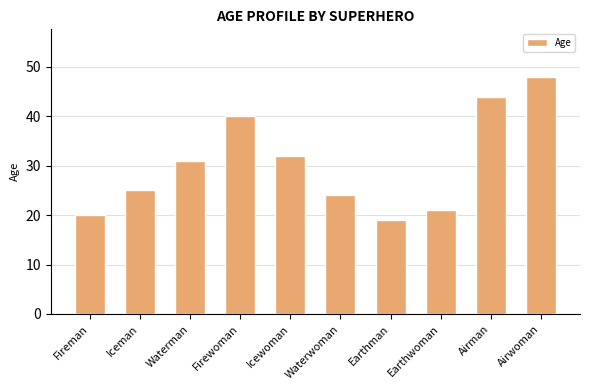

The value at Earthman is 19. True or false?

True